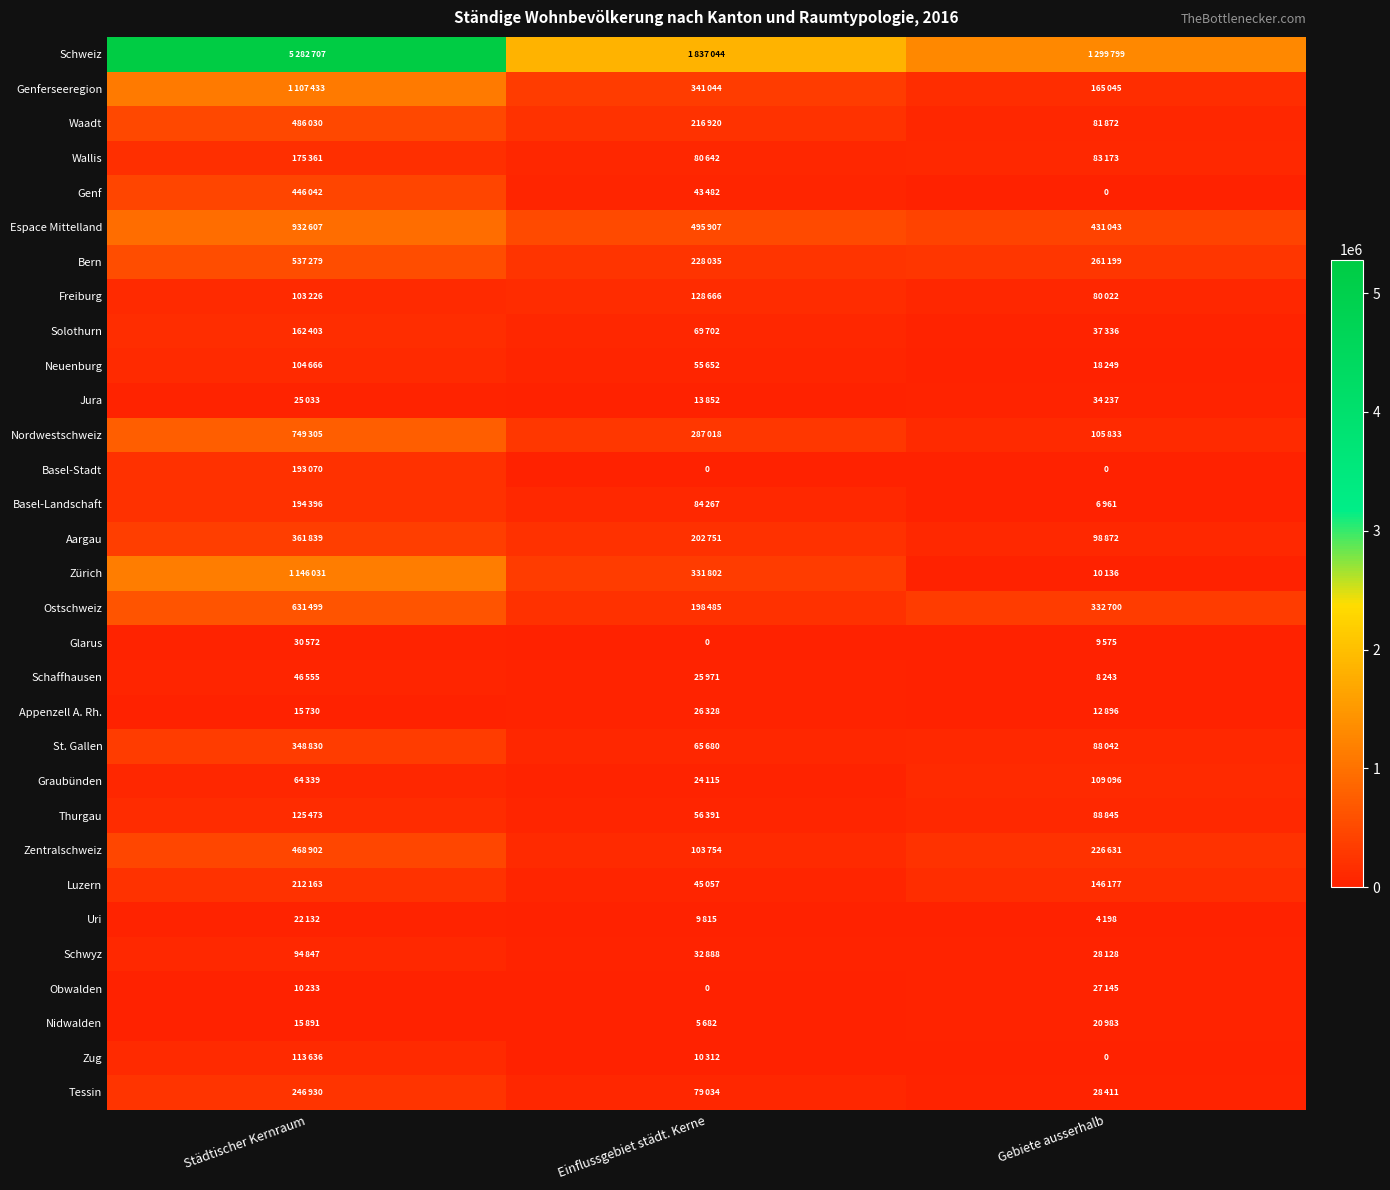

What is the sum of all Uri values?

36145